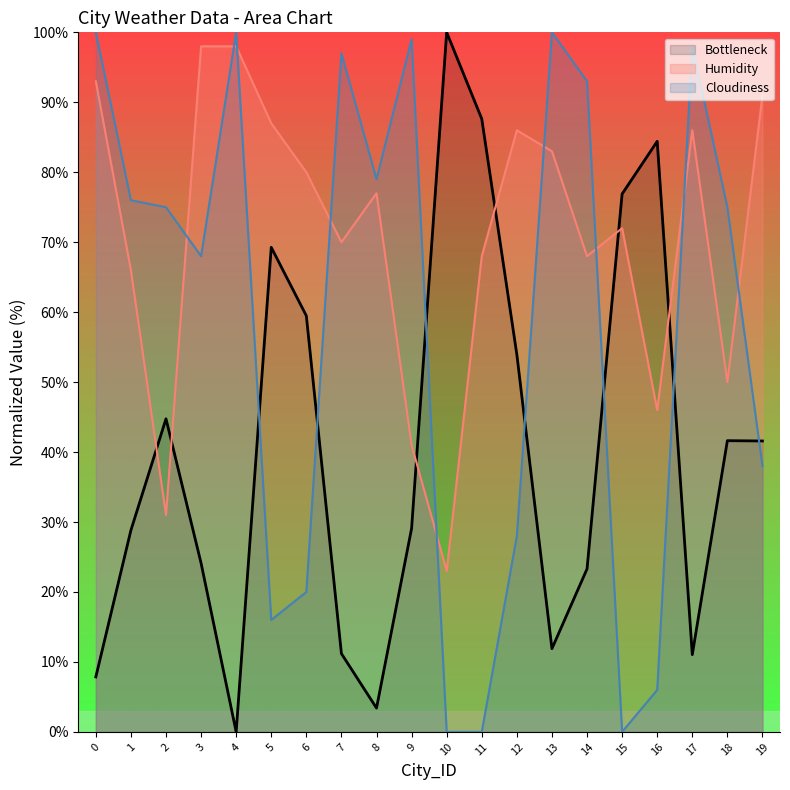

What is the difference between the Humidity values at 2 and 16?

15.0